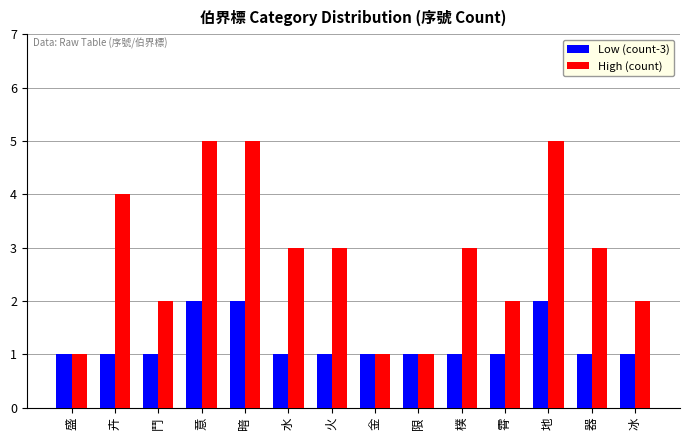

Rank the series at 意 from highest to lowest value.

High (count), Low (count-3)